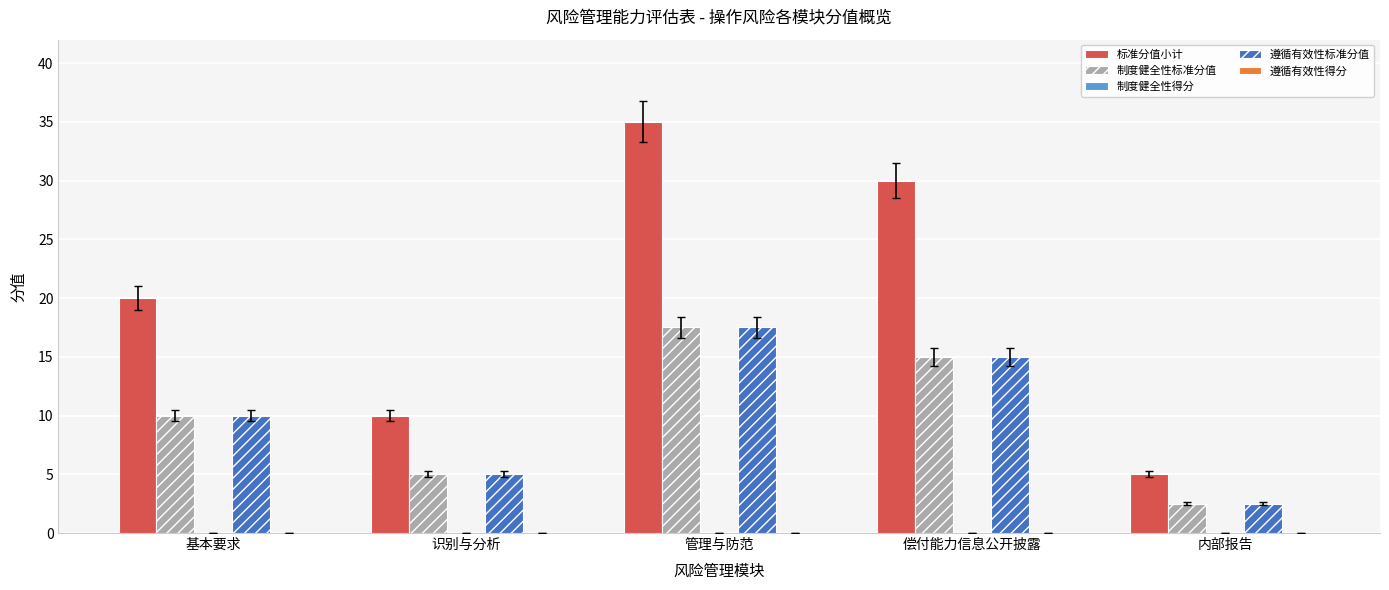

True or false: 标准分值小计 has a value of 5.0 at 内部报告.

True